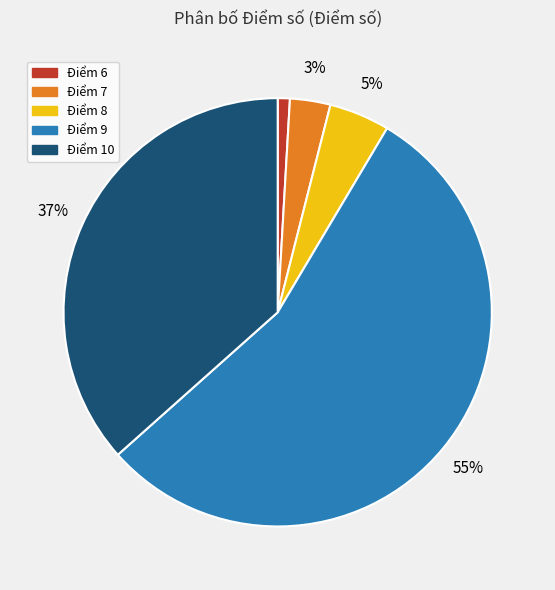

How many segments does this pie chart have?

5